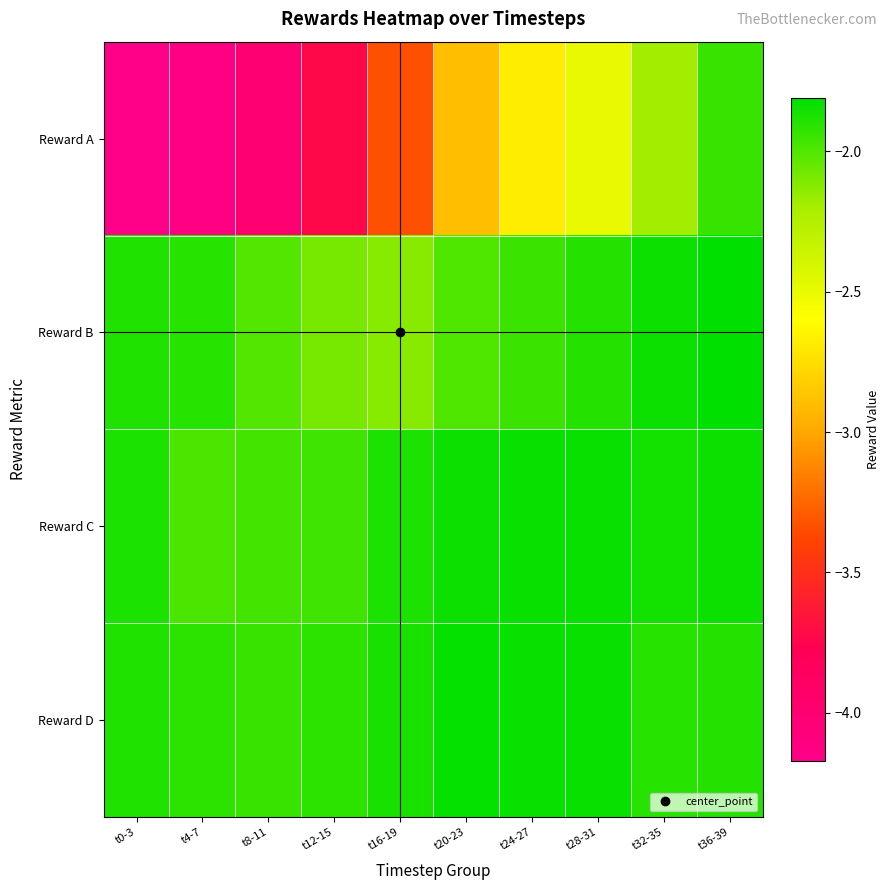

Reading left to right, extract all data points from this chart.

Reward A: t0-3=-4.2	t4-7=-4.1	t8-11=-4.0	t12-15=-3.7	t16-19=-3.3	t20-23=-2.9	t24-27=-2.7	t28-31=-2.5	t32-35=-2.2	t36-39=-1.9
Reward B: t0-3=-1.9	t4-7=-1.9	t8-11=-2.0	t12-15=-2.1	t16-19=-2.1	t20-23=-2.0	t24-27=-2.0	t28-31=-1.9	t32-35=-1.8	t36-39=-1.8
Reward C: t0-3=-1.9	t4-7=-2.0	t8-11=-2.0	t12-15=-2.0	t16-19=-1.9	t20-23=-1.8	t24-27=-1.8	t28-31=-1.8	t32-35=-1.9	t36-39=-1.8
Reward D: t0-3=-1.9	t4-7=-1.9	t8-11=-1.9	t12-15=-1.9	t16-19=-1.9	t20-23=-1.8	t24-27=-1.8	t28-31=-1.8	t32-35=-1.9	t36-39=-1.9